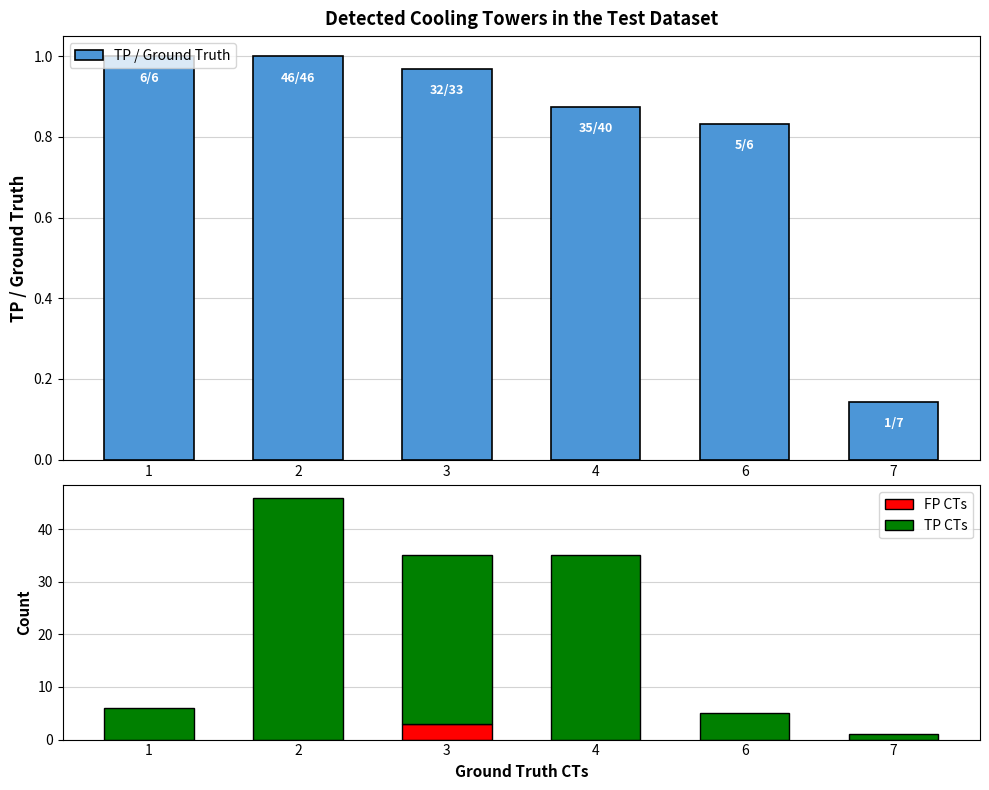

At which label does TP CTs first exceed 32?

2